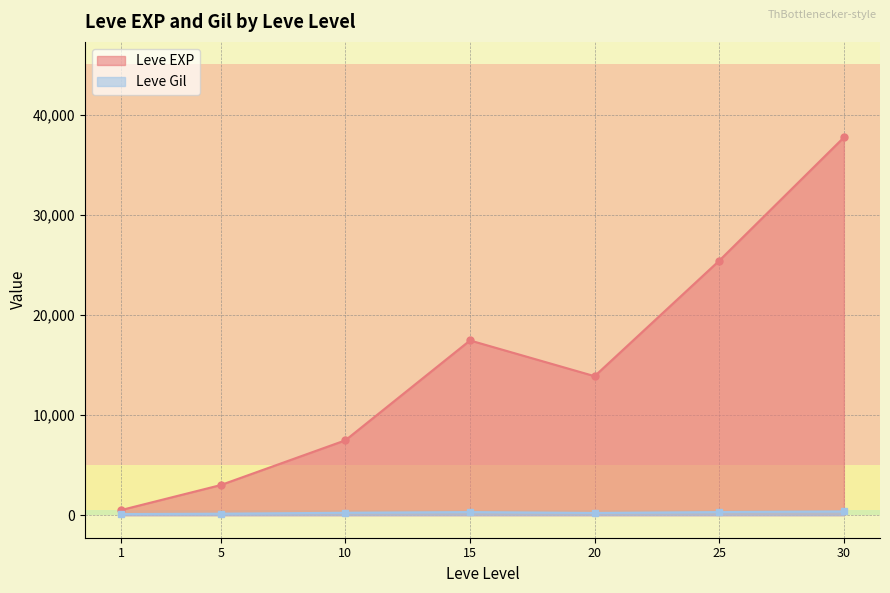

Which series has the largest total across all categories?

Leve EXP